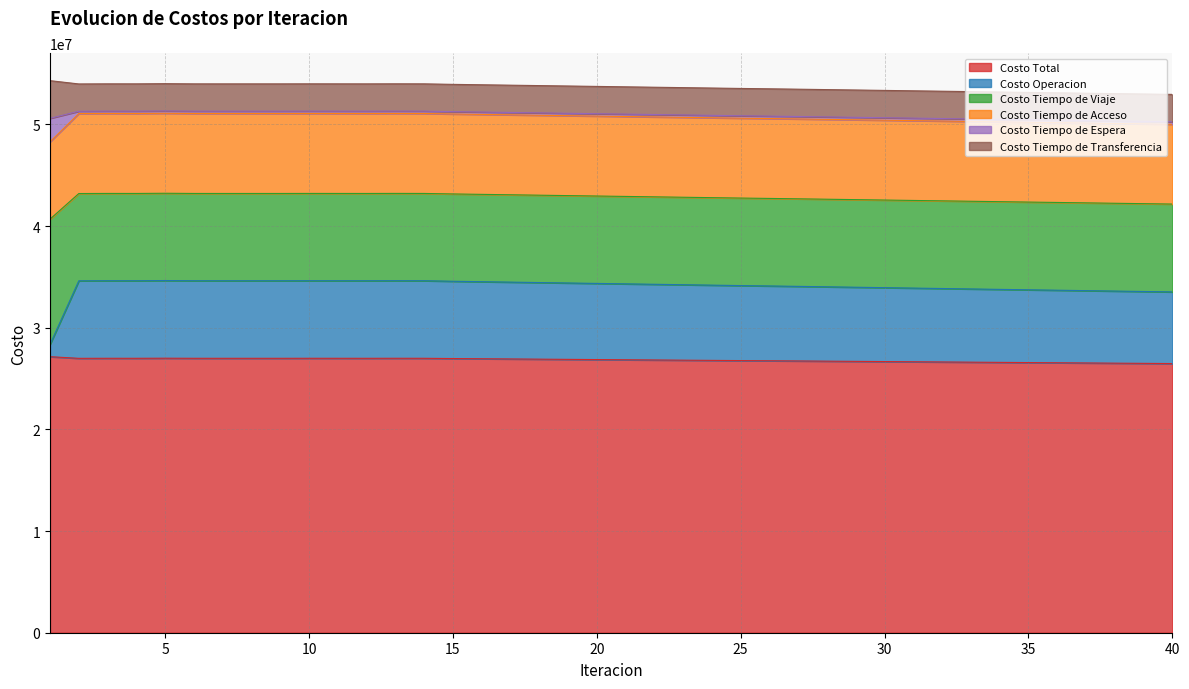

Reading right to left, what are all the values shown in this chart?

Costo Total: 26478465.8	26498085.6	26517207.0	26536951.6	26556737.1	26575387.1	26595132.1	26614910.1	26634799.5	26654476.2	26674373.8	26694340.1	26714151.3	26734189.0	26753134.2	26770798.7	26790862.8	26810966.6	26830658.1	26850791.3	26870897.2	26891001.3	26911175.7	26931371.5	26951583.2	26971809.4	26996652.5	26998619.2	26995609.9	26996563.6	26997686.3	26995508.9	26995674.6	26995519.5	26996167.0	27005599.9	26996260.6	26997154.5	26992049.6	27153998.7
Costo Operacion: 7048540.9	7070877.6	7092496.3	7114951.9	7137349.4	7158540.6	7180935.5	7203294.8	7225774.5	7247891.0	7270350.5	7292797.8	7315143.6	7337649.4	7359042.7	7378718.5	7401207.5	7423699.8	7445778.9	7468277.0	7490696.9	7513141.9	7535630.3	7558118.4	7580602.8	7603083.4	7630789.1	7632597.3	7630134.2	7630776.8	7631364.6	7629883.2	7629549.6	7629262.0	7630598.3	7640399.3	7630281.8	7631183.8	7625561.0	1213831.9
Costo Tiempo de Viaje: 8641013.9	8638751.3	8636662.6	8634364.9	8632163.5	8630032.1	8627766.6	8625576.8	8623354.3	8621270.3	8619060.3	8616924.3	8614725.6	8612587.5	8610457.6	8608747.3	8606626.1	8604537.2	8602426.5	8600344.7	8598309.0	8596233.7	8594180.6	8592142.5	8590117.3	8588103.5	8585433.7	8585672.3	8585267.5	8585496.3	8585806.8	8585394.0	8585718.5	8585759.2	8585350.0	8584987.9	8585628.1	8585718.3	8586099.8	12319885.0
Costo Tiempo de Acceso: 7847187.1	7847908.8	7848604.5	7849378.7	7850111.3	7850780.4	7851555.8	7852280.3	7853047.8	7853763.4	7854531.8	7855272.4	7856041.4	7856789.1	7857521.0	7858063.7	7858820.7	7859560.9	7860339.1	7861088.0	7861813.1	7862572.9	7863322.0	7864067.0	7864809.5	7865550.6	7866610.5	7866512.8	7866513.0	7866512.1	7866509.4	7866511.5	7866510.6	7866516.7	7866507.7	7866619.7	7866485.3	7866395.6	7866290.9	7602868.9
Costo Tiempo de Espera: 250273.0	249445.8	248681.8	247860.1	247065.2	246295.7	245494.4	244712.0	243928.3	243186.7	242412.9	241661.5	240897.5	240151.5	239416.9	238807.7	238076.3	237356.0	236636.9	235924.3	235227.3	234522.7	233826.3	233136.8	232453.4	231775.8	230931.7	230952.2	230839.9	230884.1	231041.2	230860.8	230962.9	231026.4	230858.5	230720.2	230949.8	230925.5	231103.5	2311035.3
Costo Tiempo de Transferencia: 2691450.9	2691102.1	2690761.9	2690395.9	2690047.6	2689738.3	2689379.9	2689046.2	2688694.6	2688364.8	2688018.3	2687684.1	2687343.2	2687011.5	2686696.0	2686461.6	2686132.1	2685812.6	2685476.7	2685157.2	2684850.9	2684530.2	2684216.6	2683906.9	2683600.2	2683296.2	2682887.5	2682884.6	2682855.2	2682894.3	2682964.3	2682859.4	2682933.1	2682955.2	2682852.5	2682872.8	2682915.6	2682931.4	2682994.4	3706377.6